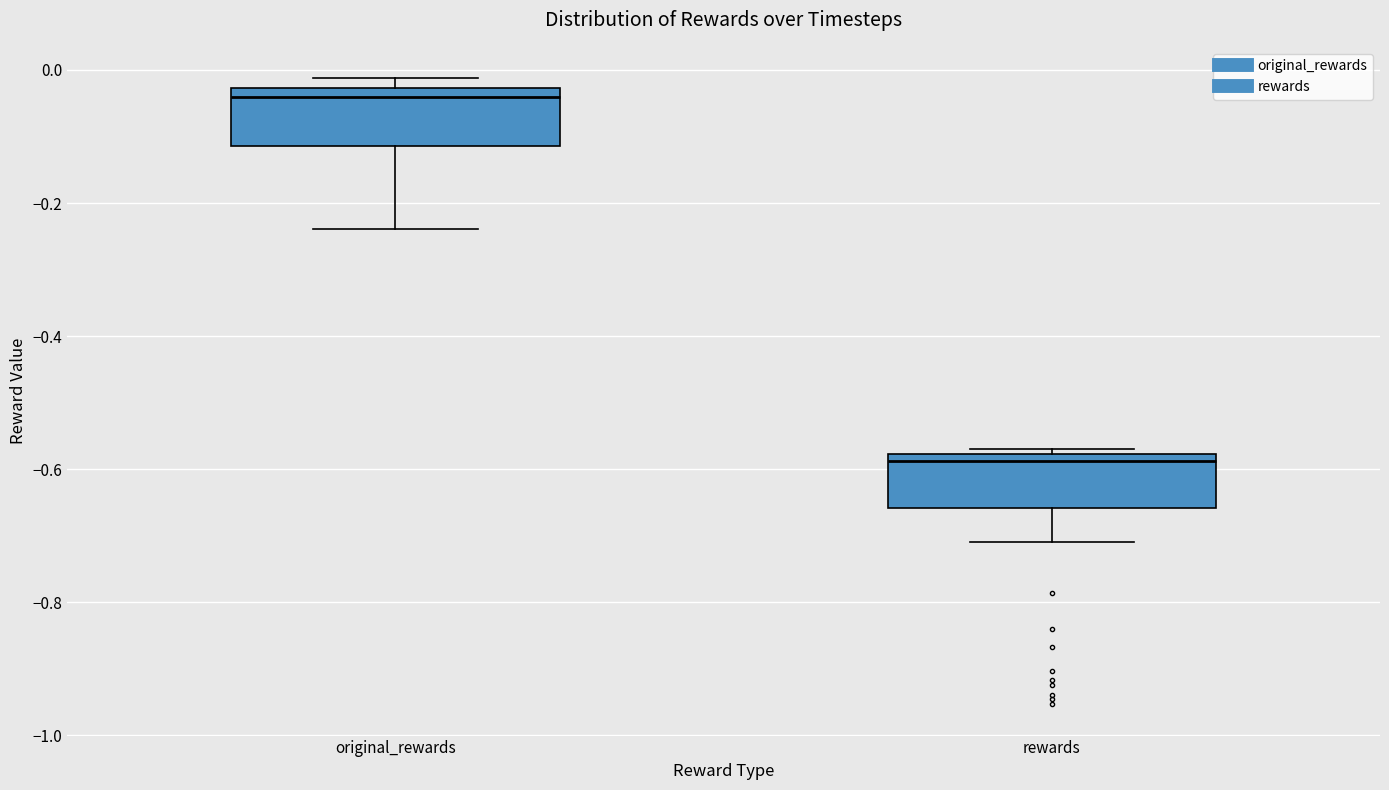

Where is the lower edge of the box for original_rewards on the y-axis? The values are not printed on the chart, so give them approximately, as read against the axis.

-0.12